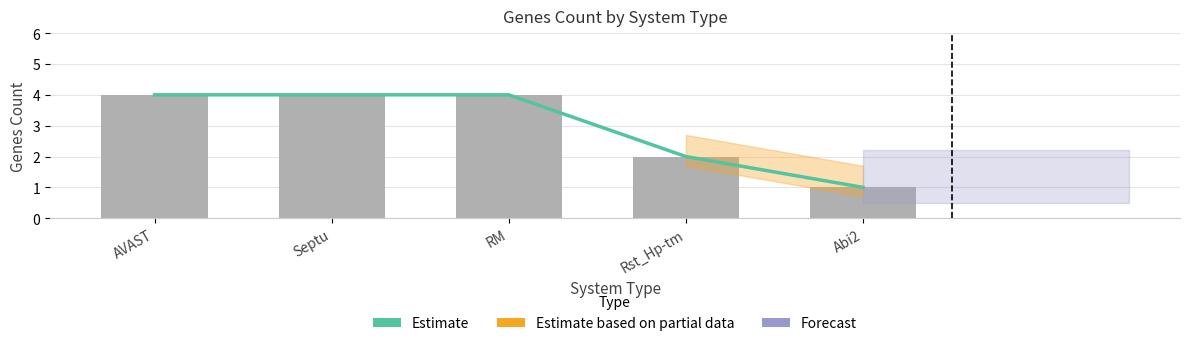

List the labels in order of Estimate value, largest first.

AVAST, Septu, RM, Rst_Hp-tm, Abi2